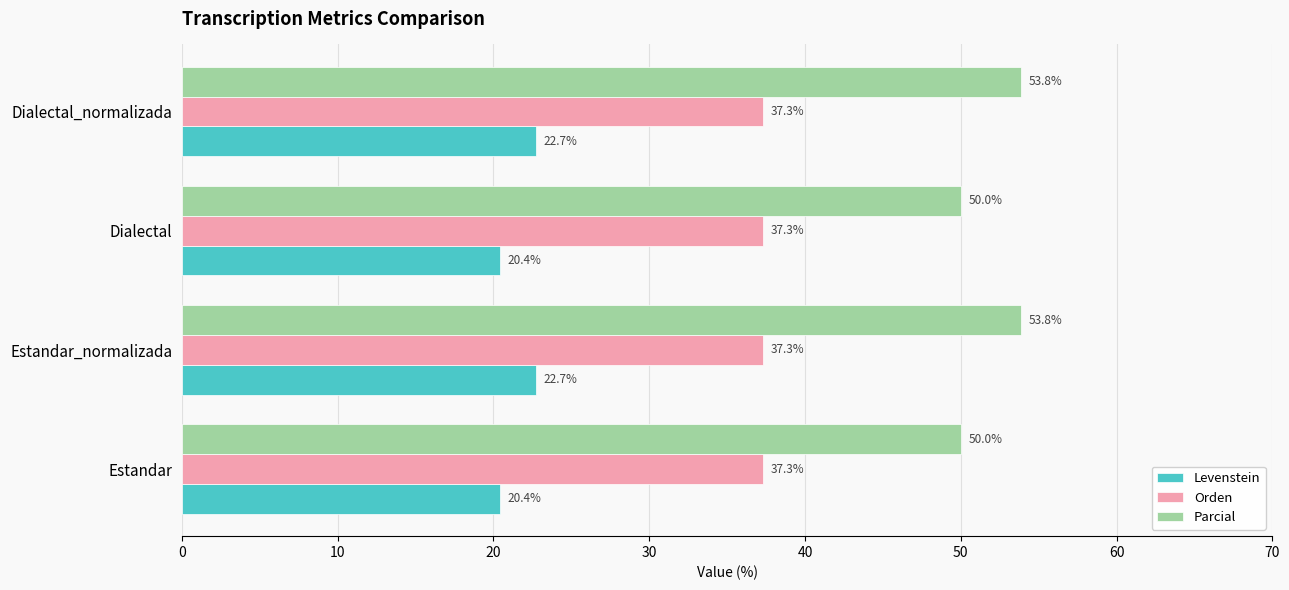

Rank the series by their average value, from lowest to highest.

Levenstein, Orden, Parcial